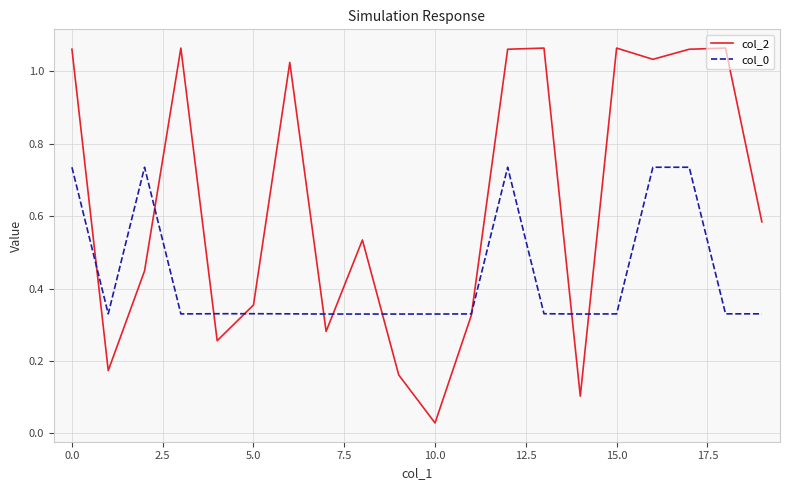

Which series has the widest spread of values?

col_2